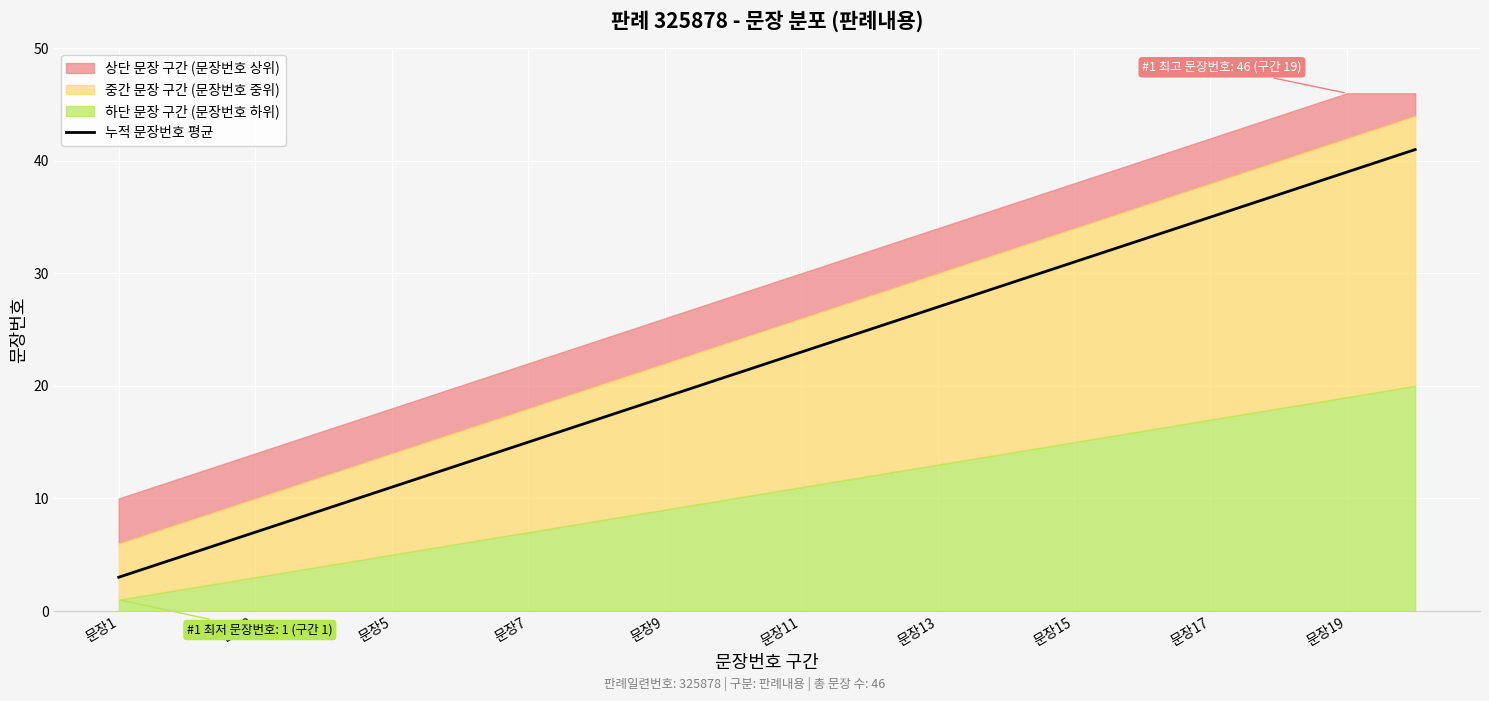

The 누적 문장번호 평균 series shows 39 at 문장19. True or false?

True